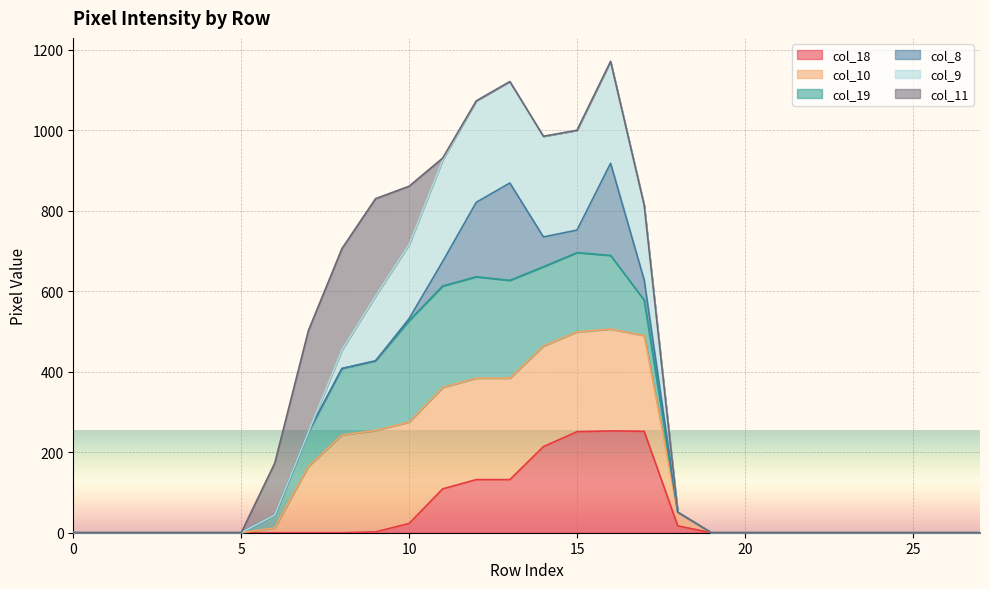

How many interior local valleys does the col_10 series have?

1